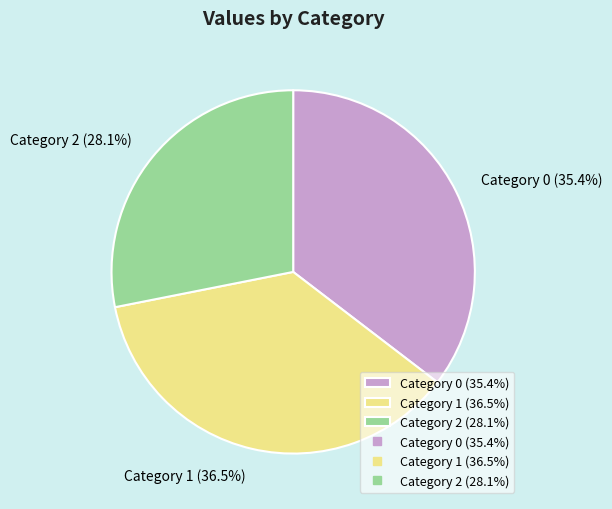

Which category has the biggest portion of the pie?

Category 1 (36.5%)